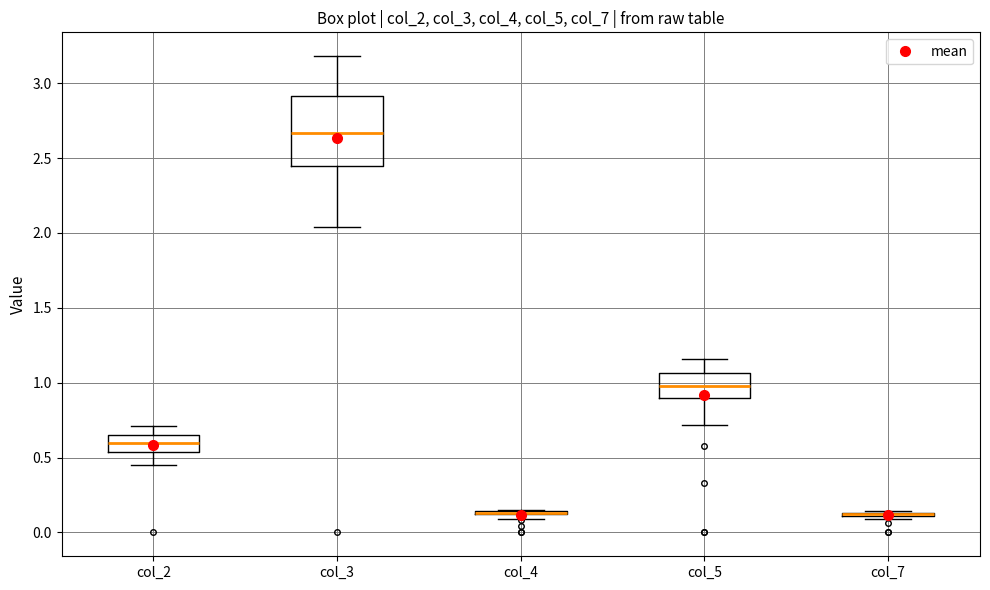

Where does the upper whisker of the box for col_3 end on the y-axis? The values are not printed on the chart, so give them approximately, as read against the axis.

3.20